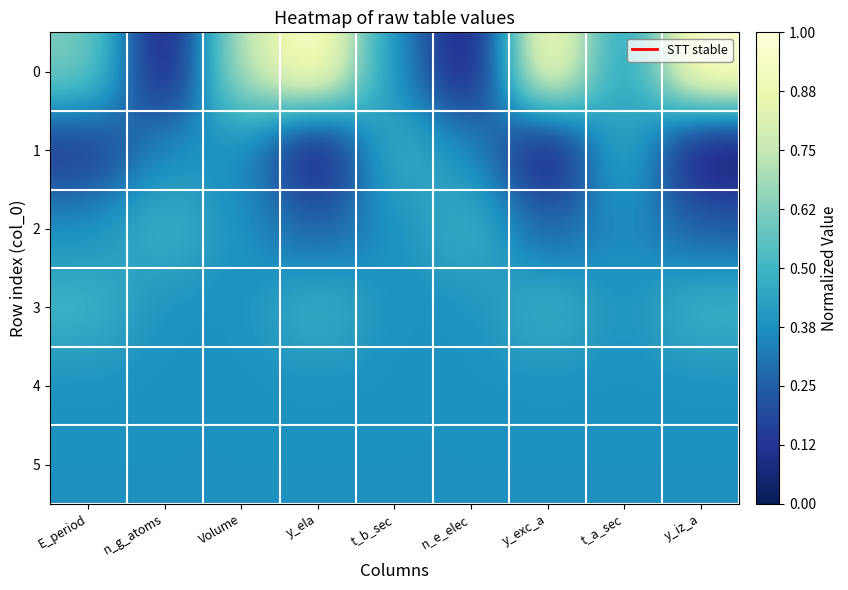

Reading left to right, list all the values displayed in this chart.

0: E_period=0.6	n_g_atoms=0.0	Volume=0.7	y_ela=1.0	t_b_sec=0.4	n_e_elec=0.0	y_exc_a=1.0	t_a_sec=0.4	y_iz_a=1.0
1: E_period=0.1	n_g_atoms=0.4	Volume=0.4	y_ela=0.0	t_b_sec=0.5	n_e_elec=0.4	y_exc_a=0.0	t_a_sec=0.5	y_iz_a=0.0
2: E_period=0.4	n_g_atoms=0.5	Volume=0.4	y_ela=0.2	t_b_sec=0.4	n_e_elec=0.5	y_exc_a=0.2	t_a_sec=0.4	y_iz_a=0.2
3: E_period=0.5	n_g_atoms=0.4	Volume=0.4	y_ela=0.5	t_b_sec=0.4	n_e_elec=0.4	y_exc_a=0.5	t_a_sec=0.4	y_iz_a=0.5
4: E_period=0.4	n_g_atoms=0.4	Volume=0.4	y_ela=0.4	t_b_sec=0.4	n_e_elec=0.4	y_exc_a=0.4	t_a_sec=0.4	y_iz_a=0.4
5: E_period=0.4	n_g_atoms=0.4	Volume=0.4	y_ela=0.4	t_b_sec=0.4	n_e_elec=0.4	y_exc_a=0.4	t_a_sec=0.4	y_iz_a=0.4